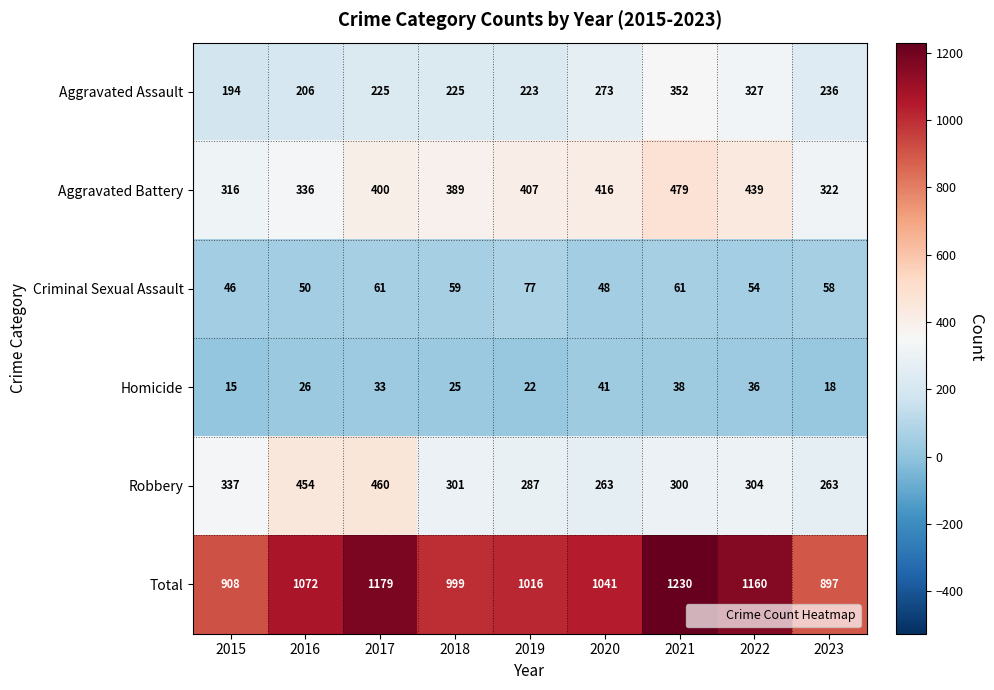

Which series has the largest total across all categories?

Total